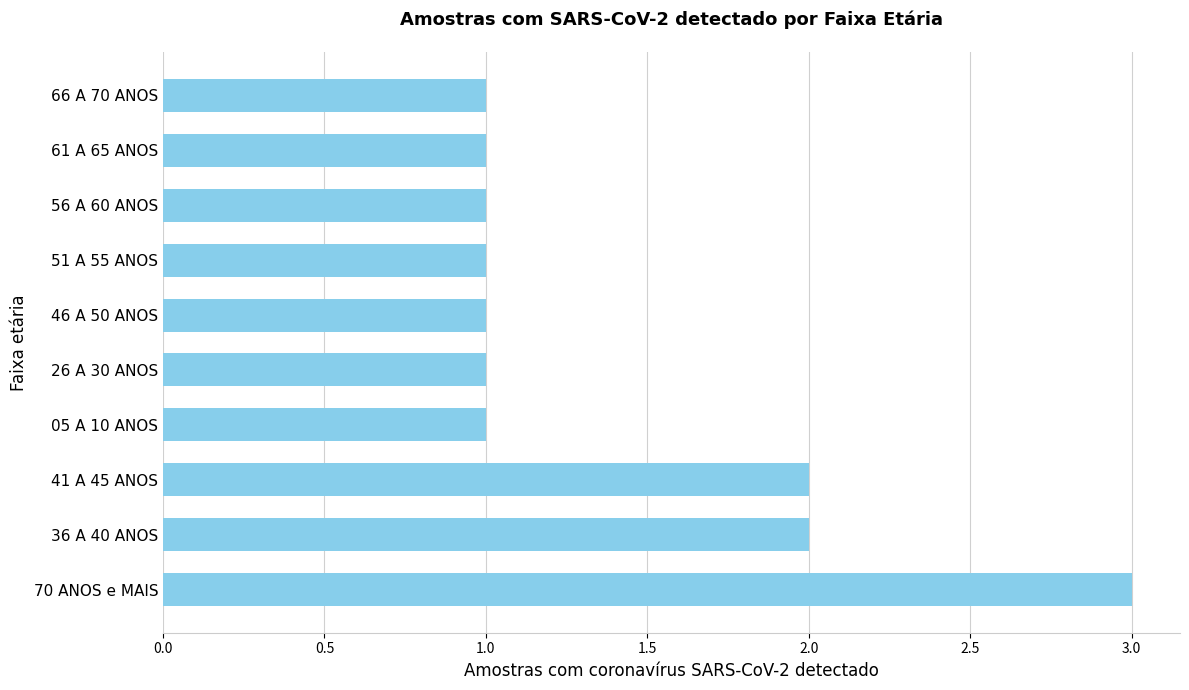

Approximately how many times larger is the value at 56 A 60 ANOS compared to 61 A 65 ANOS?

1.0